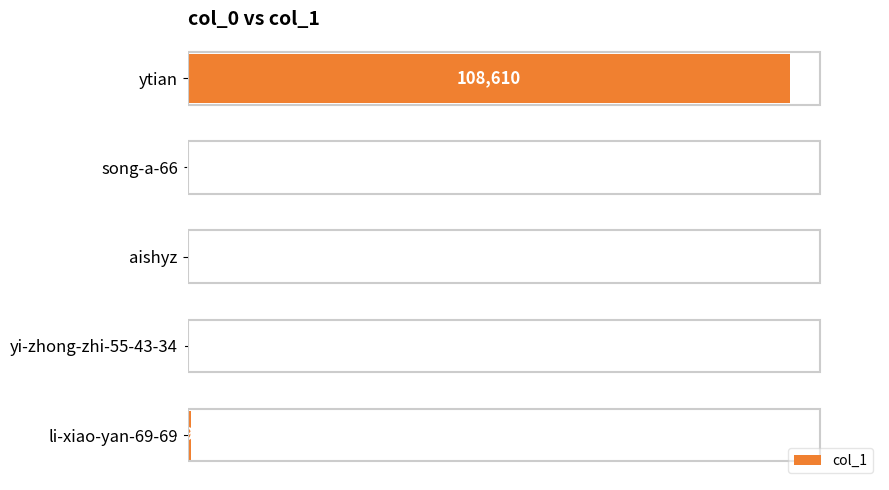

Between ytian and yi-zhong-zhi-55-43-34, which is larger?

ytian